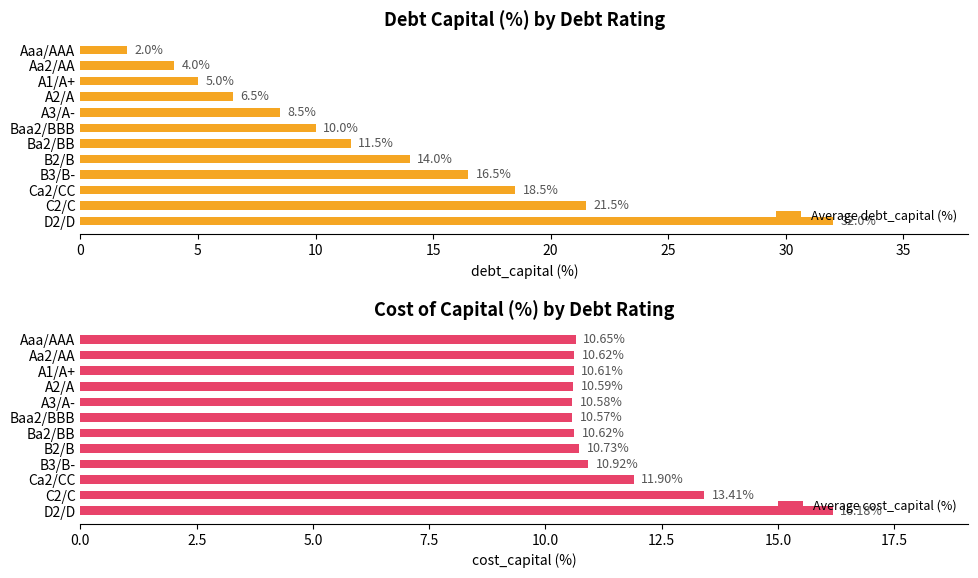

Does the chart contain any negative values?

No